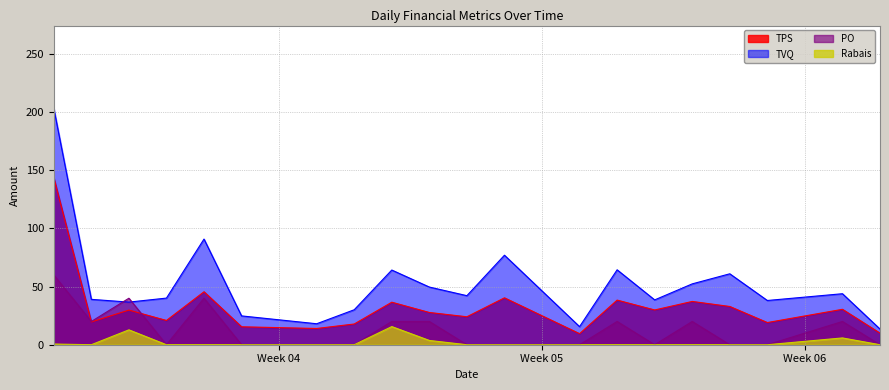

Which series has the largest total across all categories?

TVQ